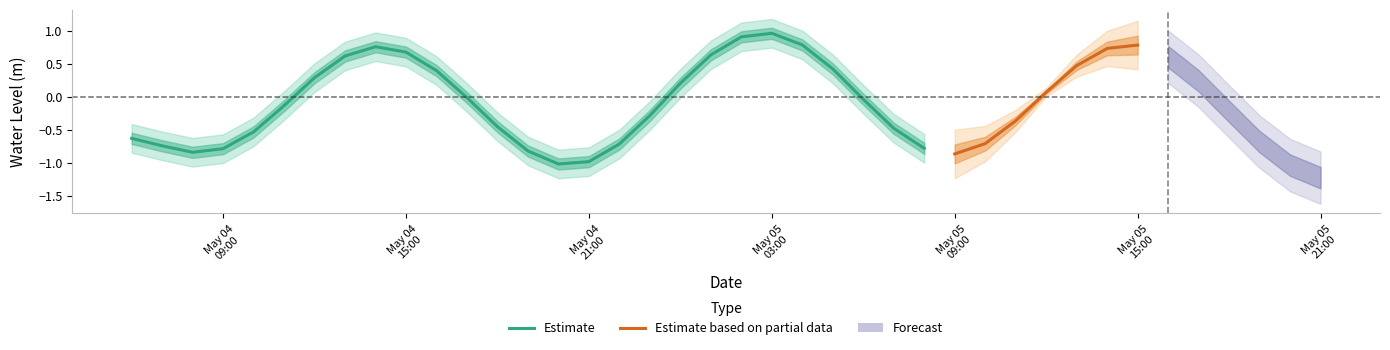

Rank the categories by value from highest to lowest.

2023-05-05 03:00:00, 2023-05-05 02:00:00, 2023-05-05 15:00:00, 2023-05-04 14:00:00, 2023-05-05 04:00:00, 2023-05-05 14:00:00, 2023-05-04 15:00:00, 2023-05-04 13:00:00, 2023-05-05 16:00:00, 2023-05-05 01:00:00, 2023-05-05 13:00:00, 2023-05-05 05:00:00, 2023-05-04 16:00:00, 2023-05-04 12:00:00, 2023-05-05 17:00:00, 2023-05-05 00:00:00, 2023-05-05 12:00:00, 2023-05-04 17:00:00, 2023-05-05 06:00:00, 2023-05-04 11:00:00, 2023-05-05 18:00:00, 2023-05-04 06:00:00, 2023-05-04 23:00:00, 2023-05-05 11:00:00, 2023-05-04 18:00:00, 2023-05-05 07:00:00, 2023-05-04 10:00:00, 2023-05-04 07:00:00, 2023-05-05 19:00:00, 2023-05-04 22:00:00, 2023-05-05 10:00:00, 2023-05-04 19:00:00, 2023-05-05 08:00:00, 2023-05-04 09:00:00, 2023-05-04 08:00:00, 2023-05-05 09:00:00, 2023-05-05 20:00:00, 2023-05-04 21:00:00, 2023-05-04 20:00:00, 2023-05-05 21:00:00